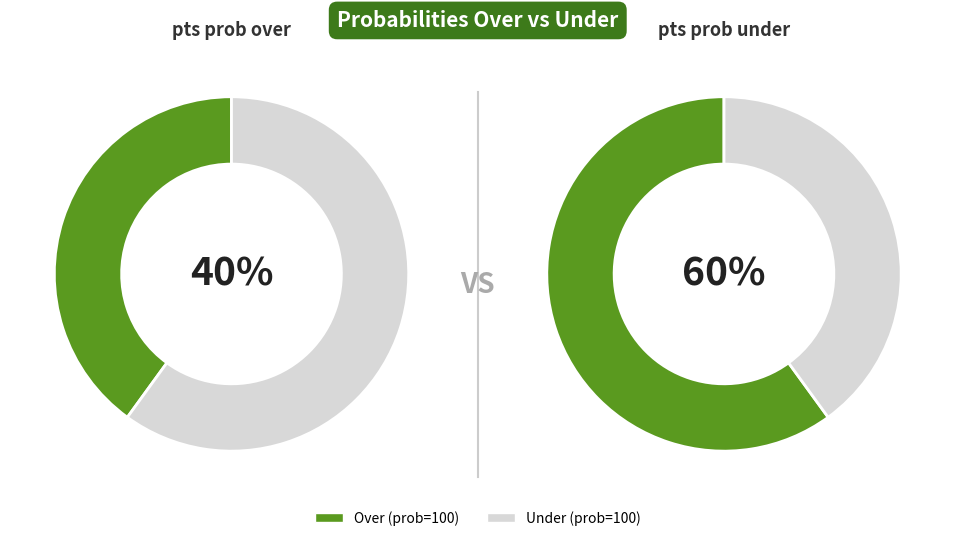

Is it true that 0 is 1% of the pie?

False